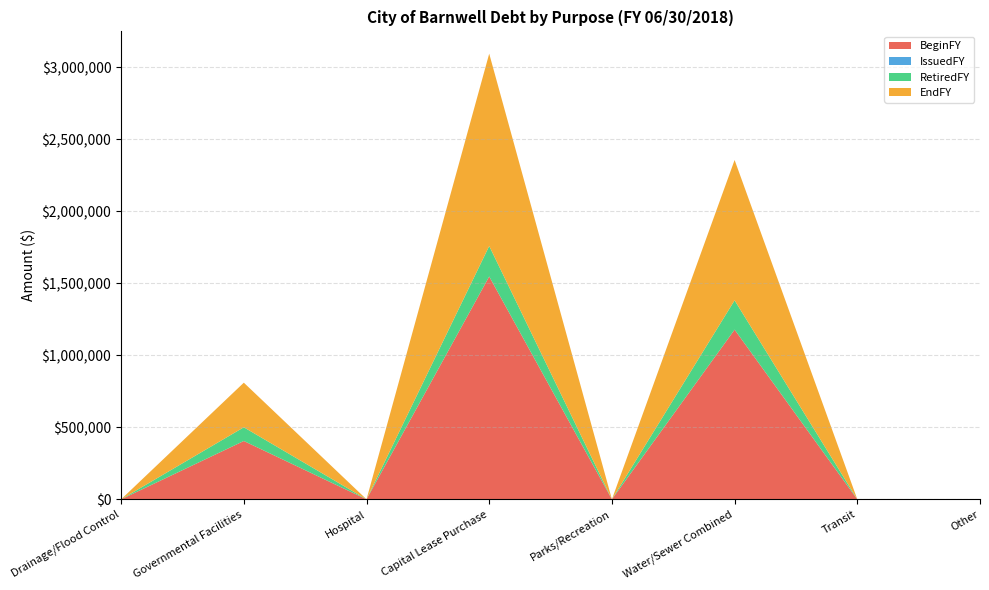

Reading left to right, transcribe all the data shown in this chart.

BeginFY: 0	405094	0	1547766	0	1178534	0	0
IssuedFY: 0	0	0	0	0	0	0	0
RetiredFY: 0	95268	0	211799	0	203605	0	0
EndFY: 0	309826	0	1335967	0	974929	0	0